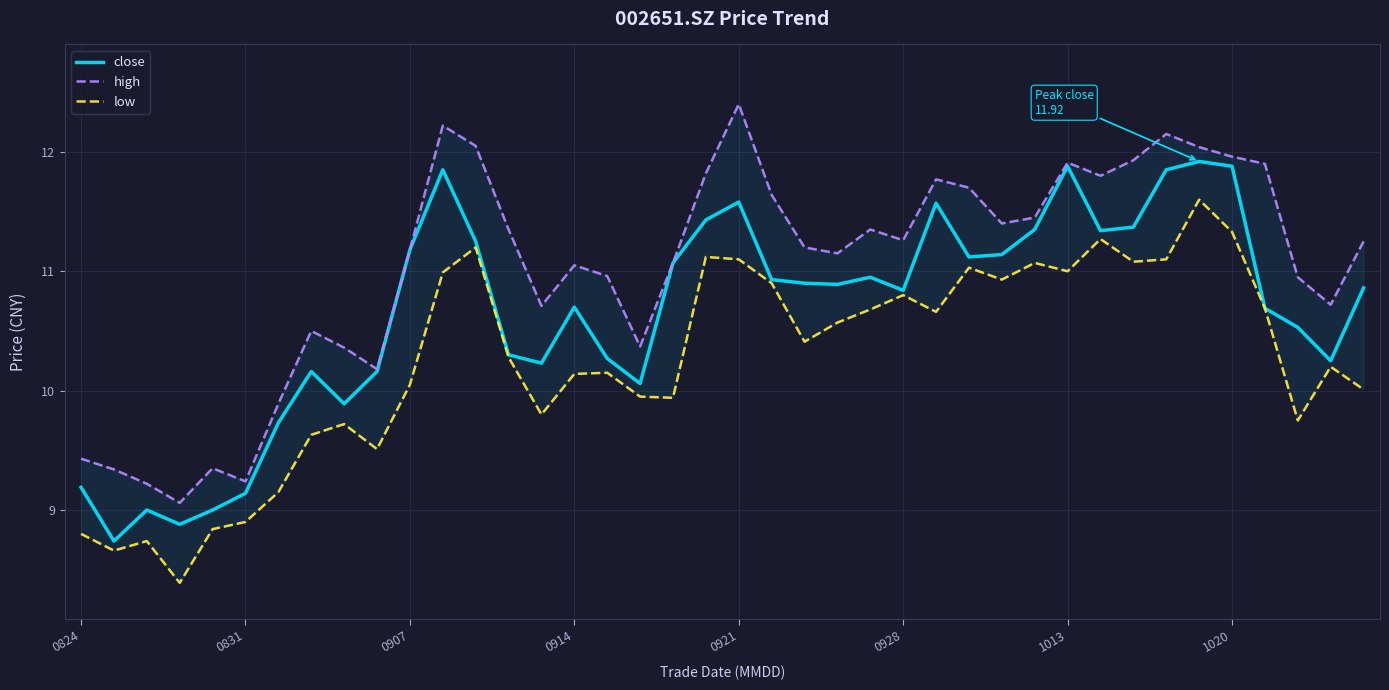

What is the minimum value for close?

8.7